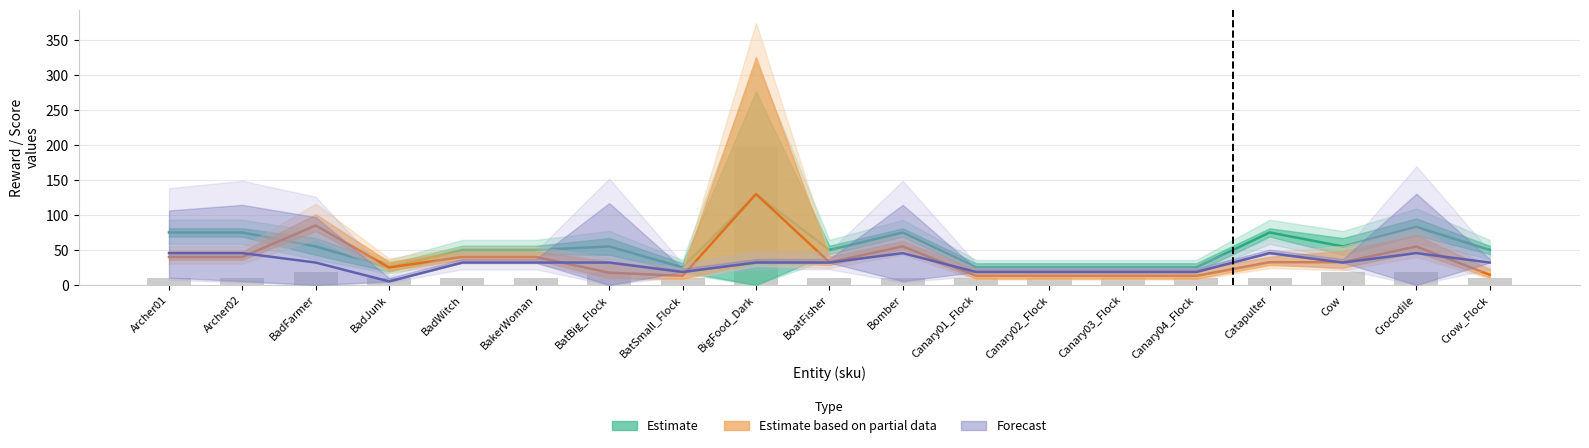

How many groups of bars are there?

19